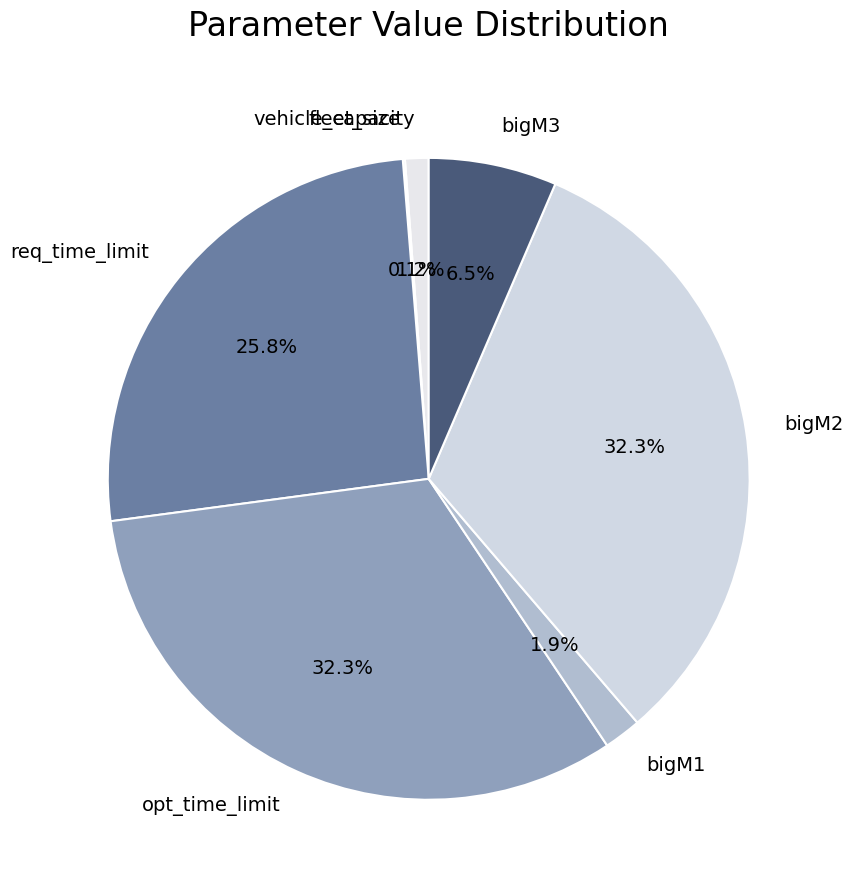

Does bigM2 account for over 50% of the chart?

No